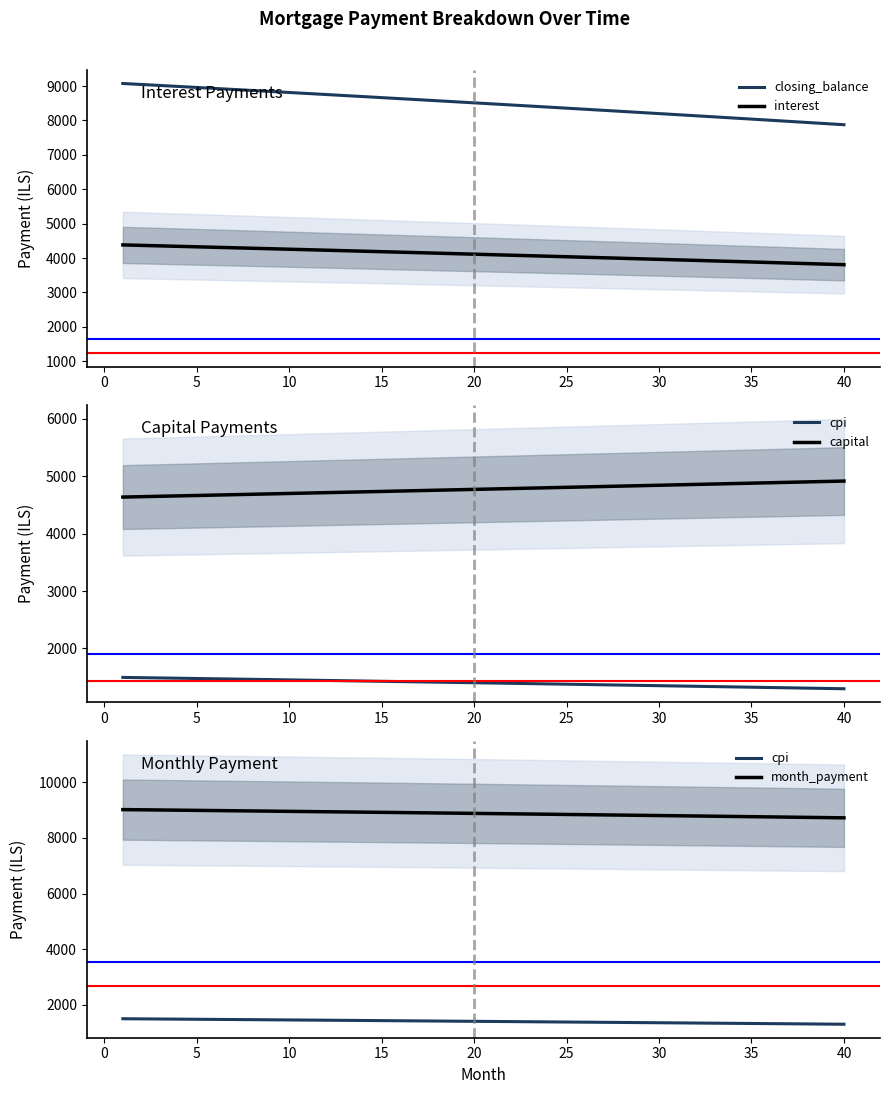

True or false: interest and closing_balance intersect in this chart.

False